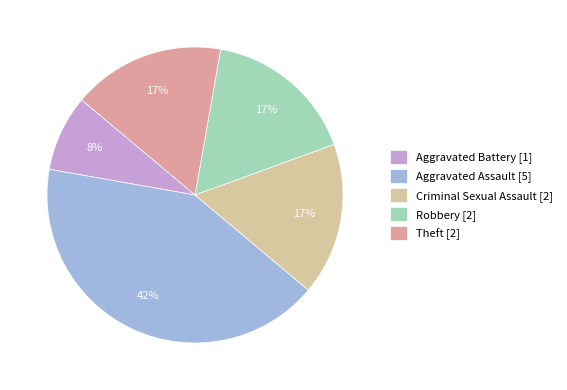

To the nearest percent, what is the average slice percentage?

20%